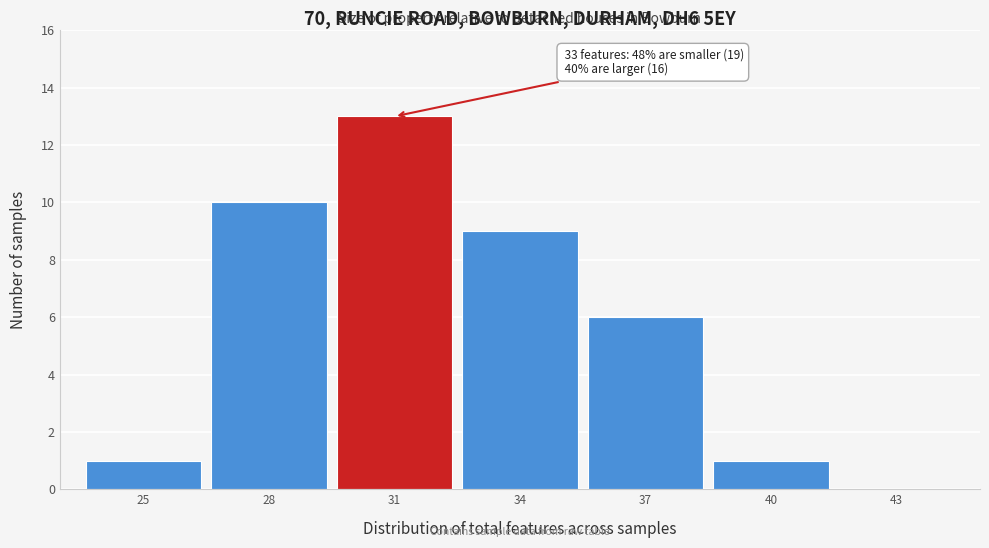

Reading right to left, transcribe all the data shown in this chart.

43=0	40=1	37=6	34=9	31=13	28=10	25=1